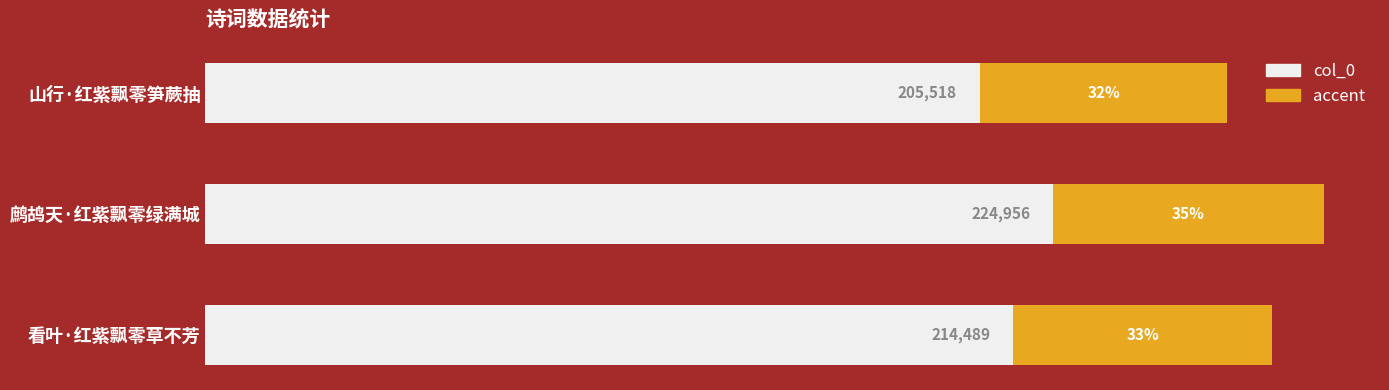

What is the label of the 3rd bar from the left?

看叶·红紫飘零草不芳